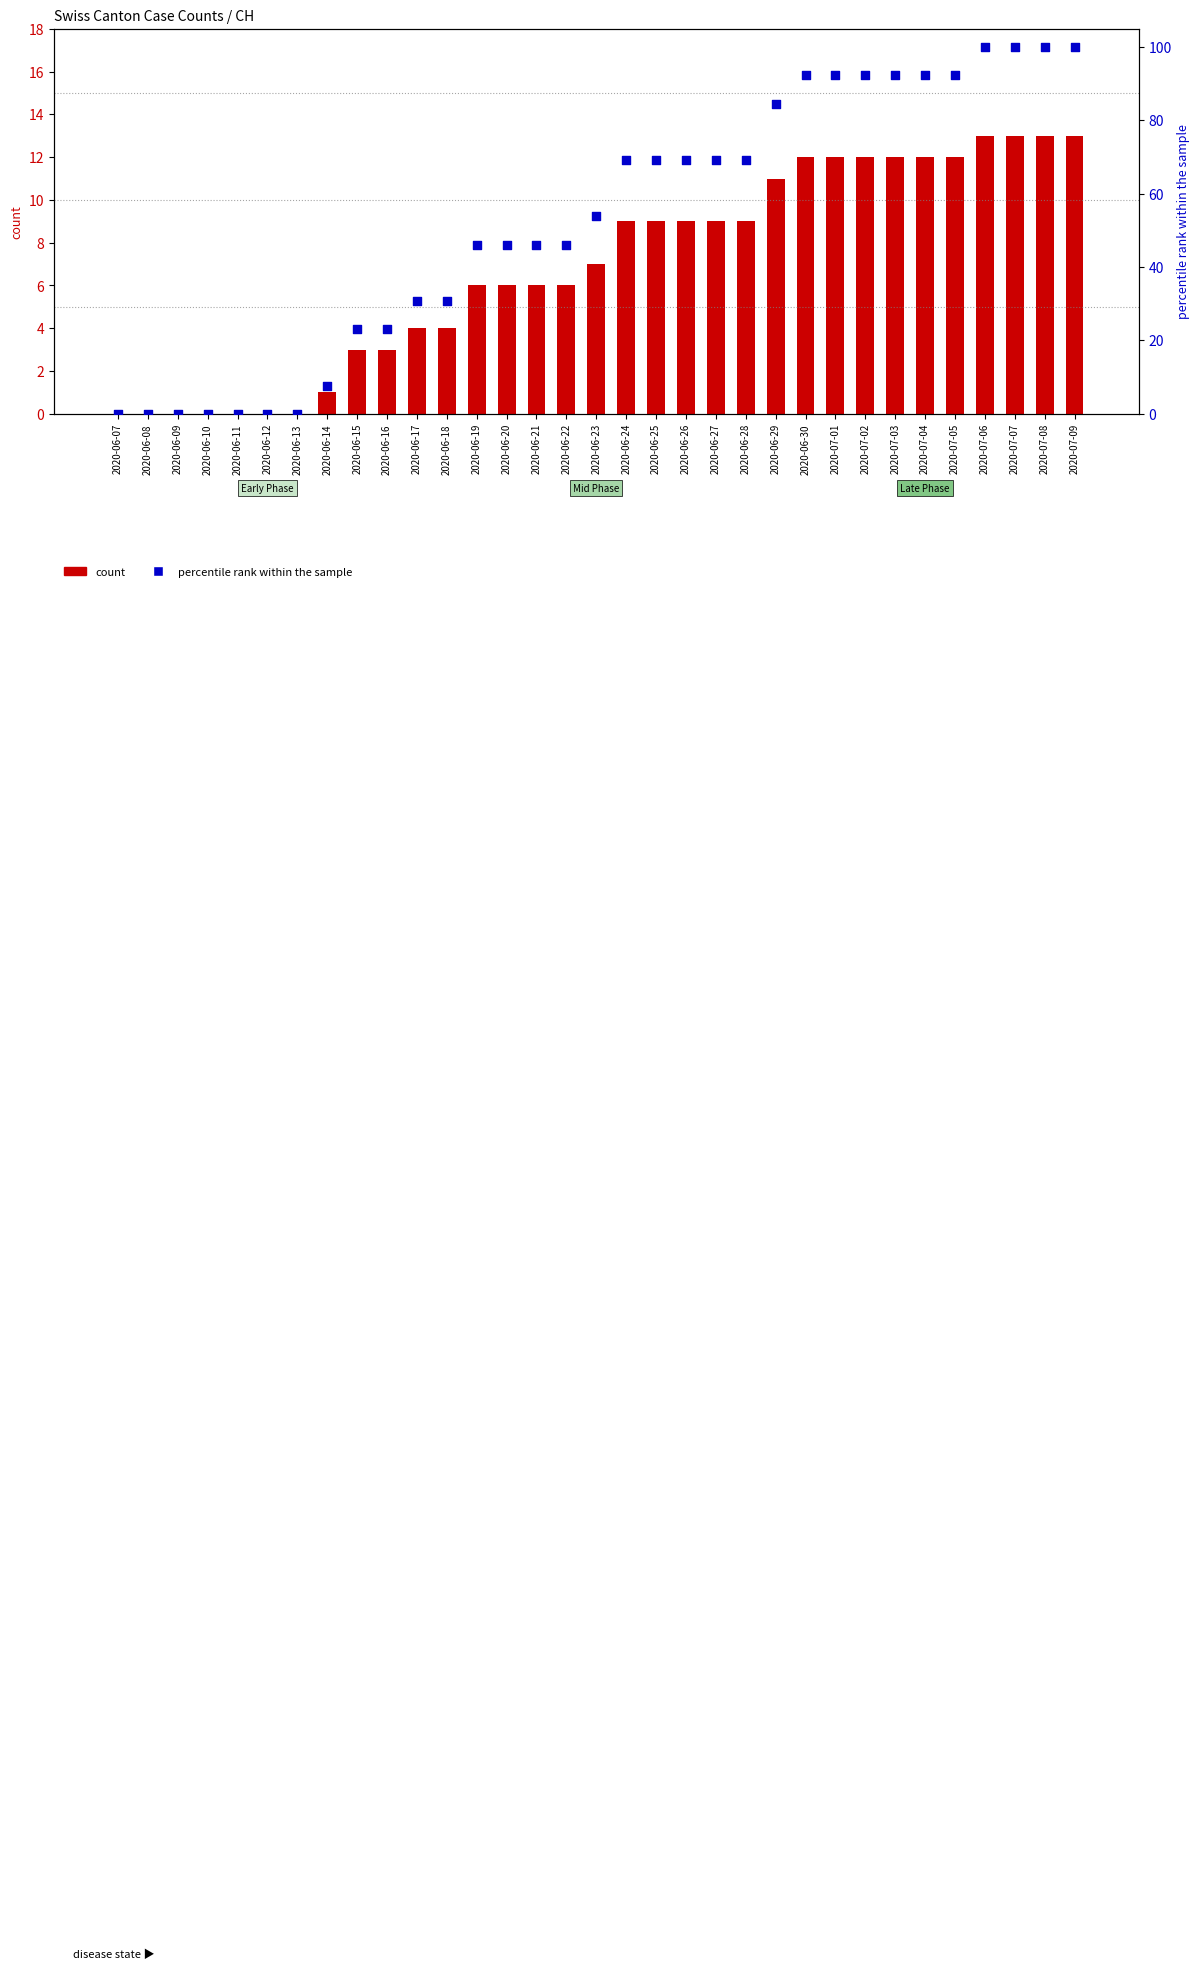

At how many categories does at least one series exceed 48?

17